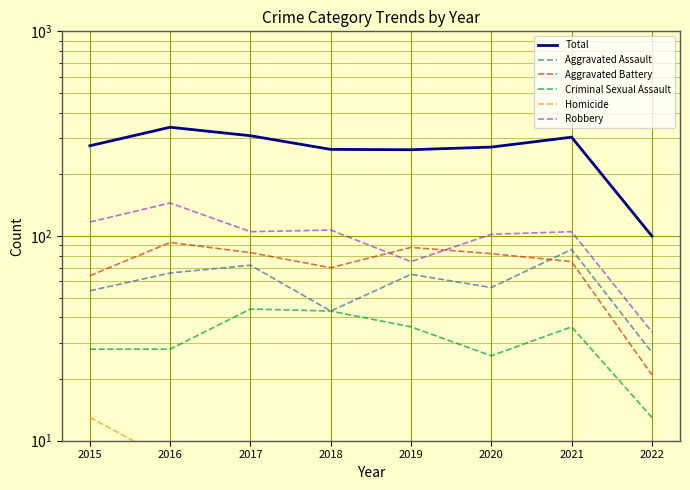

What are all the series names shown in the legend?

Total, Aggravated Assault, Aggravated Battery, Criminal Sexual Assault, Homicide, Robbery